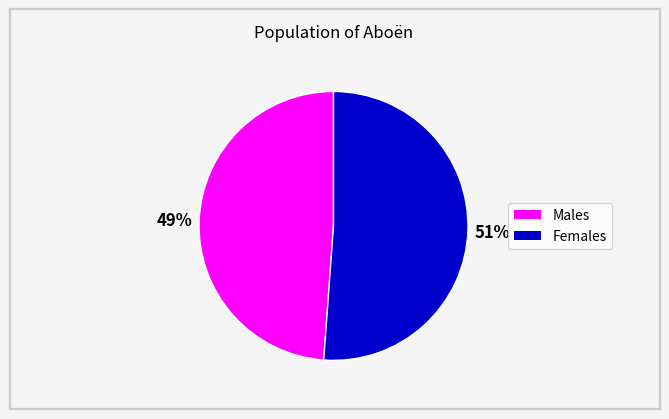

Does any single category account for the majority?

Yes